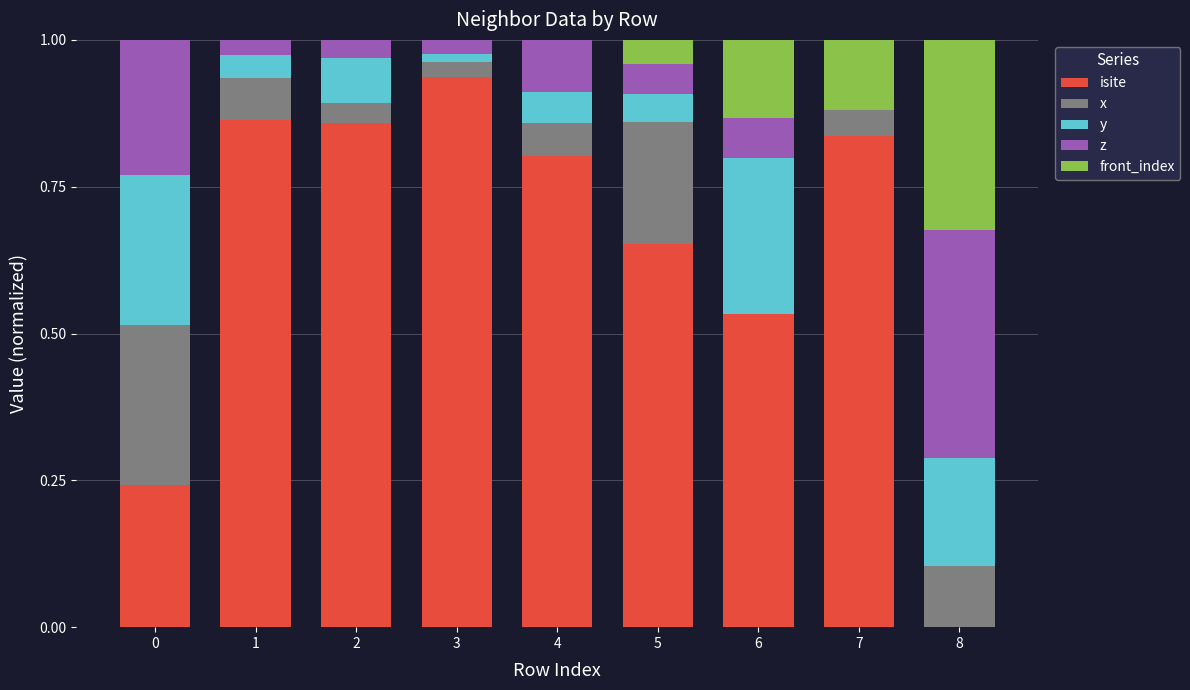

The value of isite at 4 is 1.4. True or false?

False